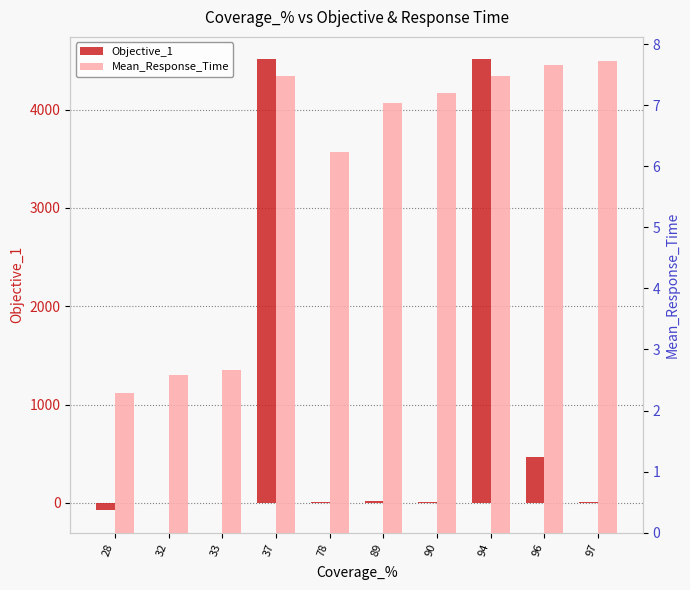

What is the minimum value for Mean_Response_Time?

2.3